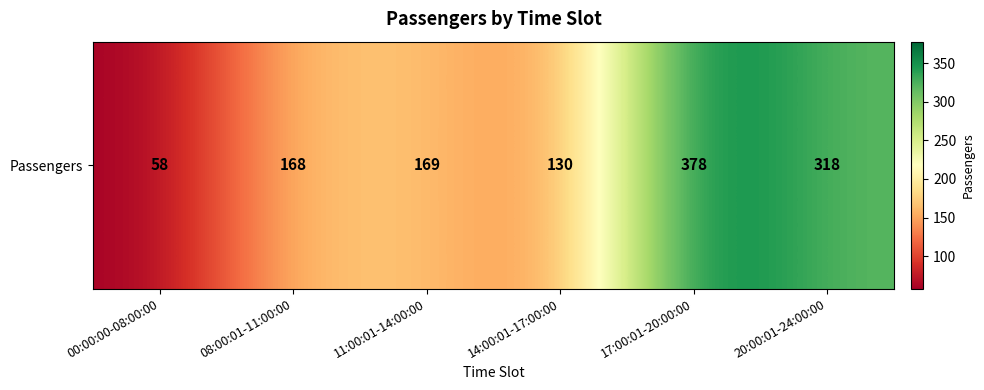

Count the number of values greater than 169.

2